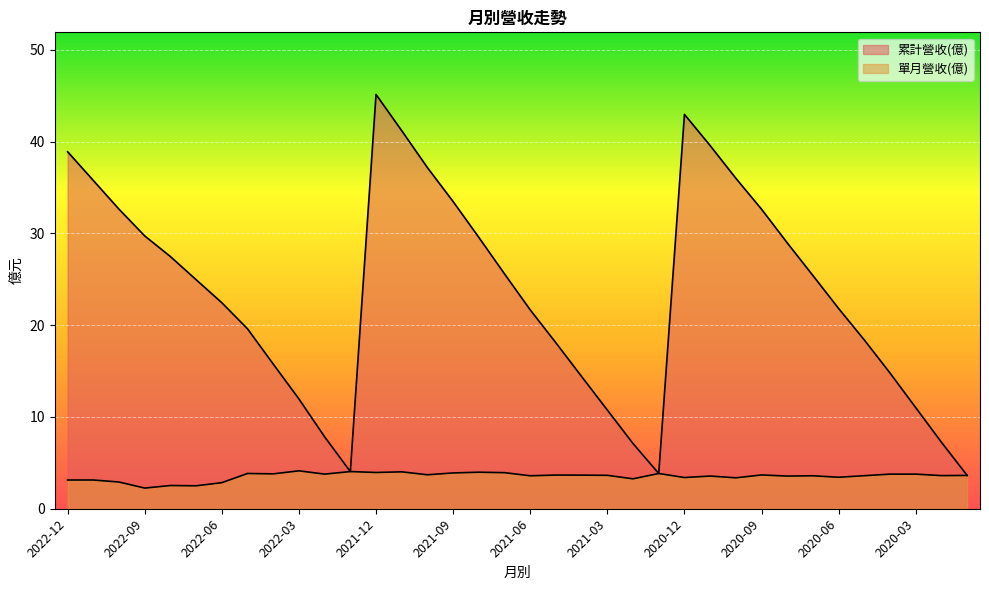

What is the difference between the highest and lowest values at 2021-09?

29.6